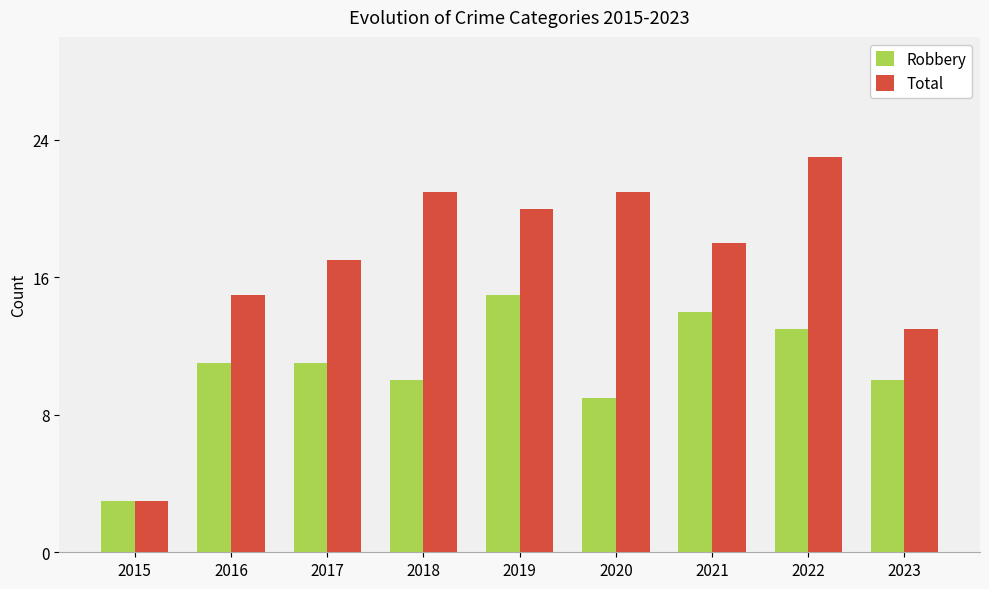

What is the spread (max minus min) of values at 2018?

11